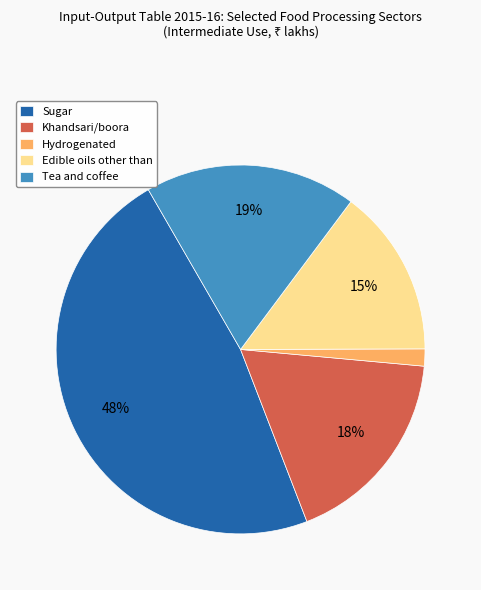

Which category has the biggest portion of the pie?

Sugar